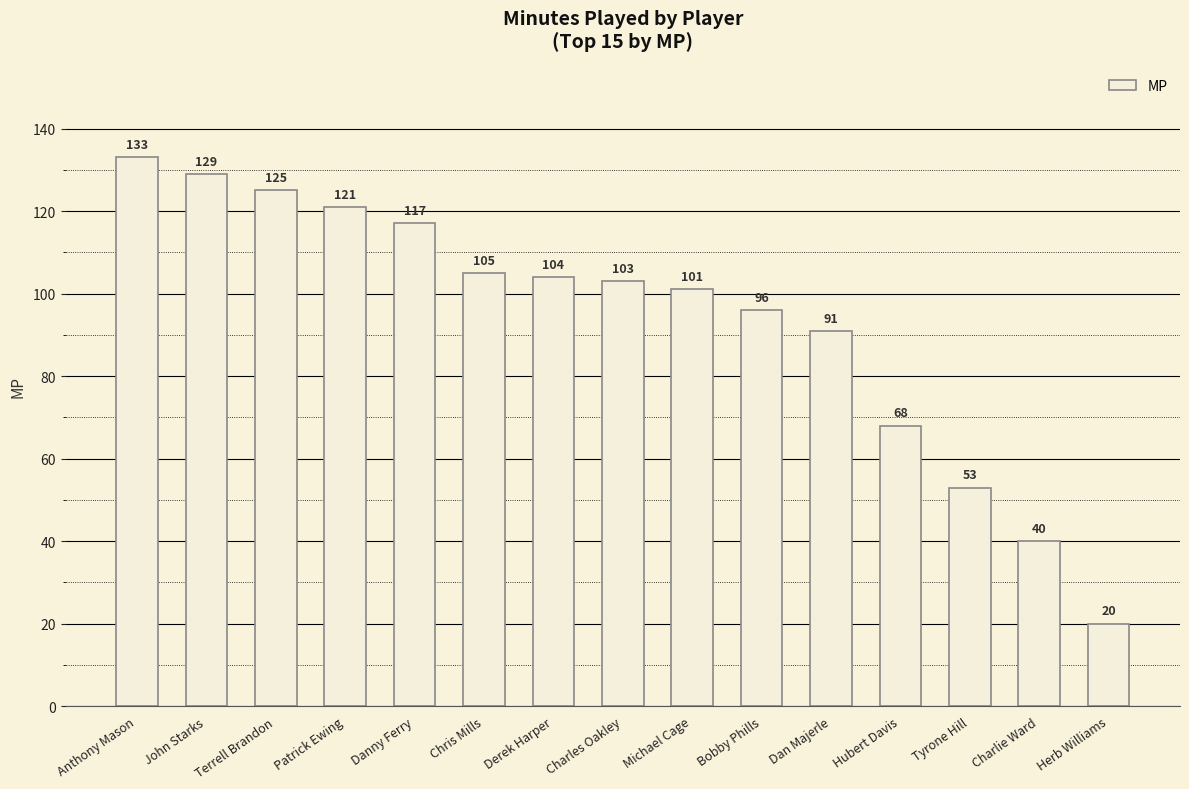

What is the sum of the values at Dan Majerle and Herb Williams?

111